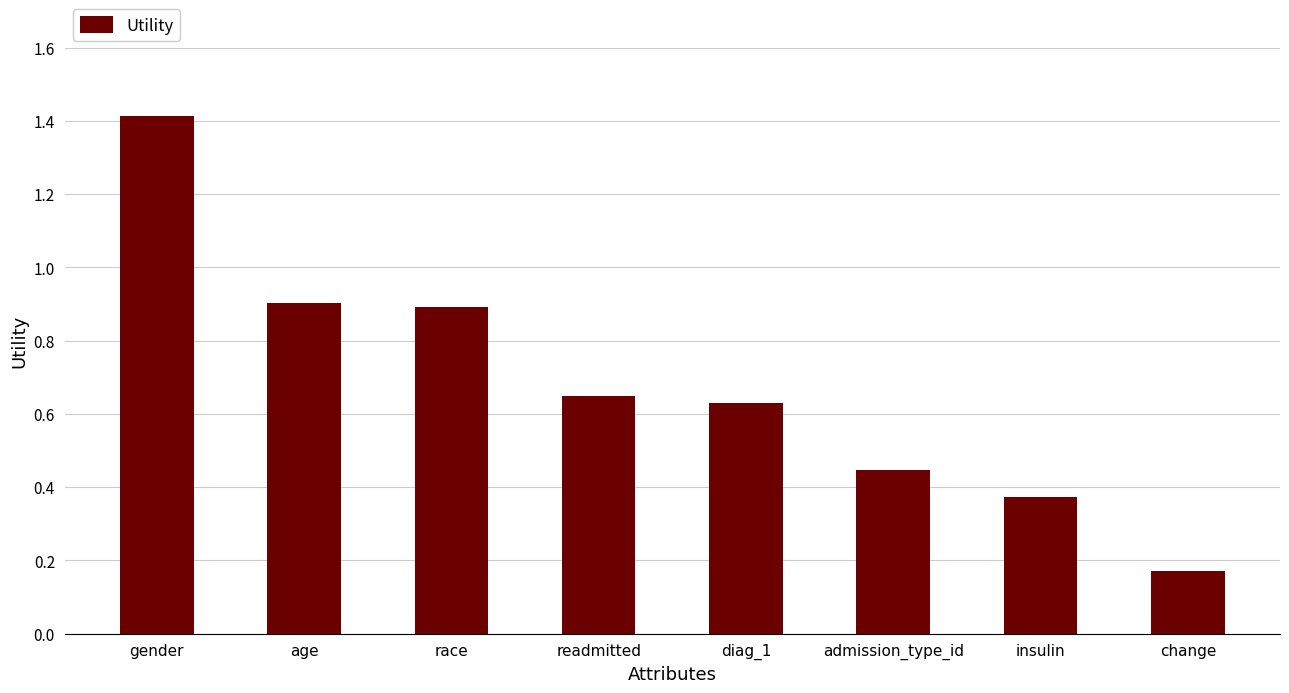

What is the sum of all values?

5.5